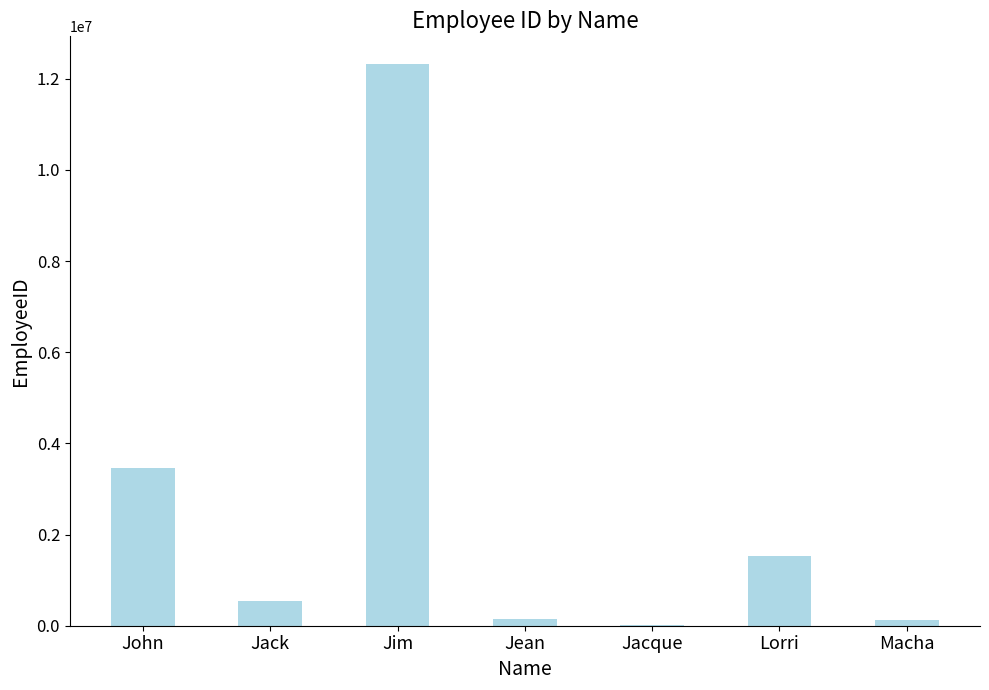

Where is the data nearest to the value 6168314?

John